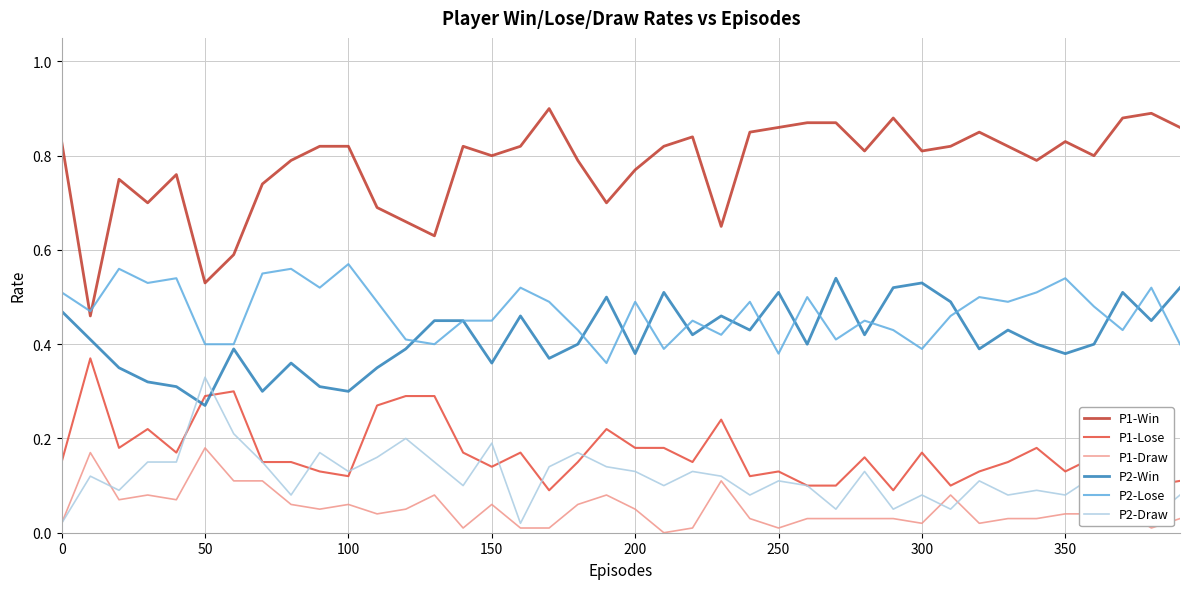

What are all the series names shown in the legend?

P1-Win, P1-Lose, P1-Draw, P2-Win, P2-Lose, P2-Draw